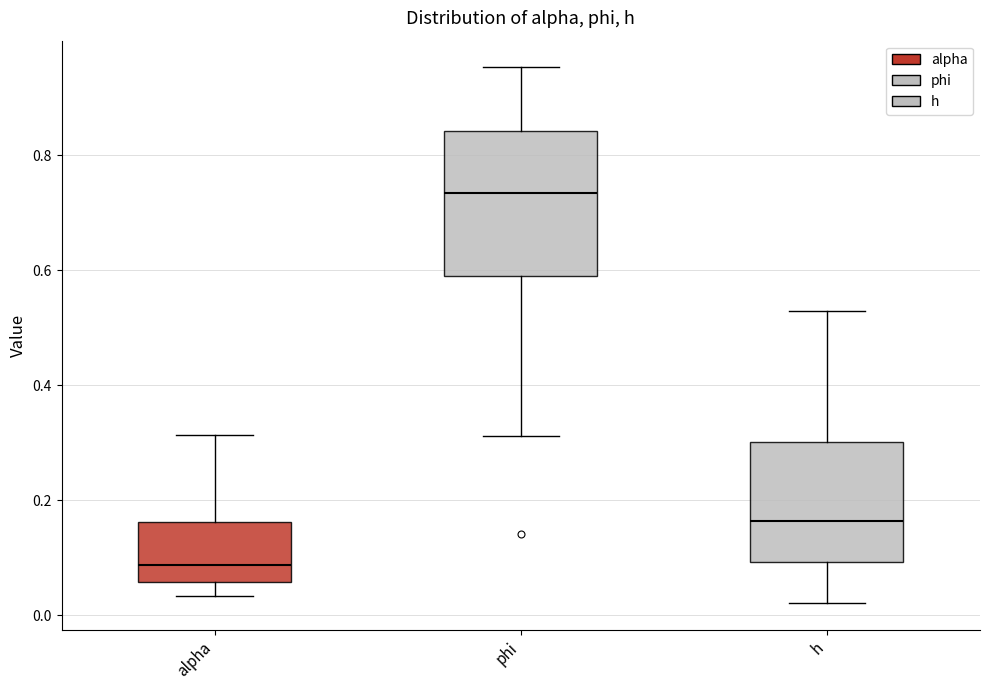

Comparing the boxes themselves (not the whiskers), which one is the tallest?

phi